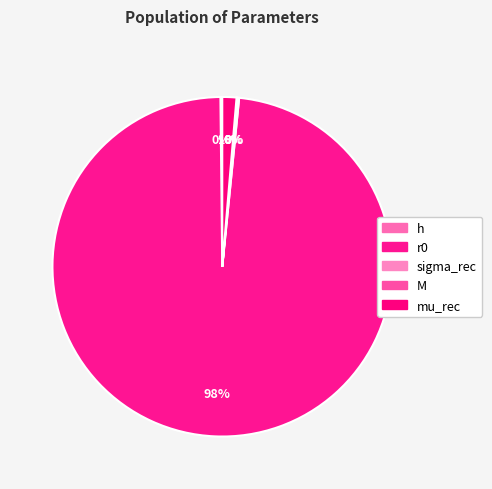

To the nearest percent, what is the difference between the largest and smallest slice percentages?

98%